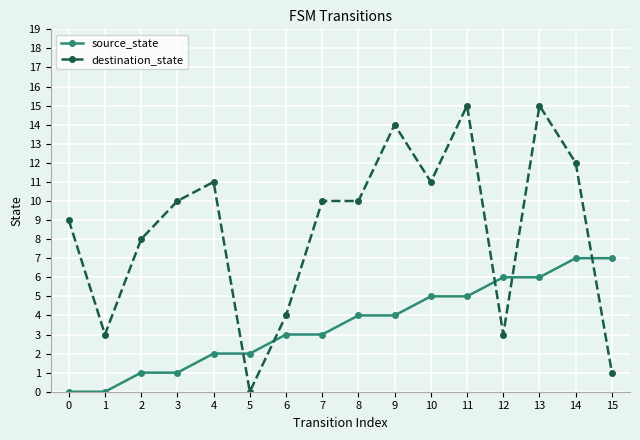

How many data points does each series have?

16